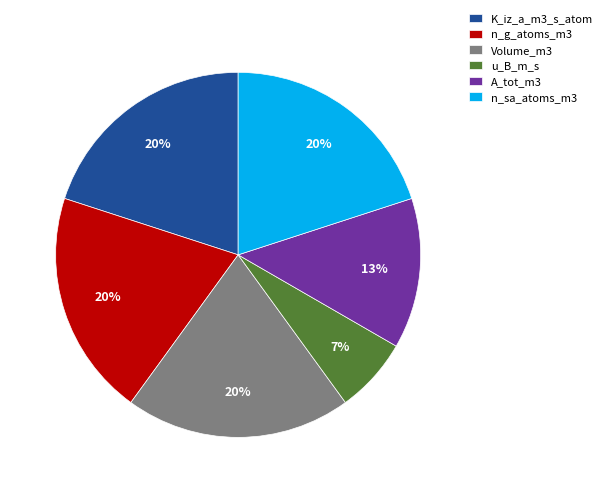

Do n_sa_atoms_m3 and n_g_atoms_m3 together represent more than half of the pie?

No